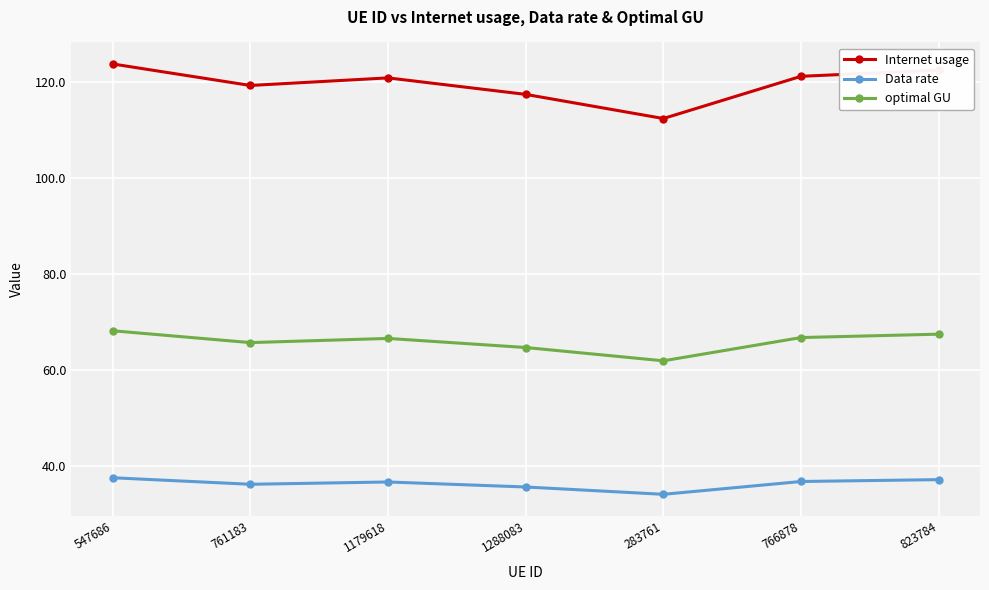

What is the minimum value for Data rate?

34.1